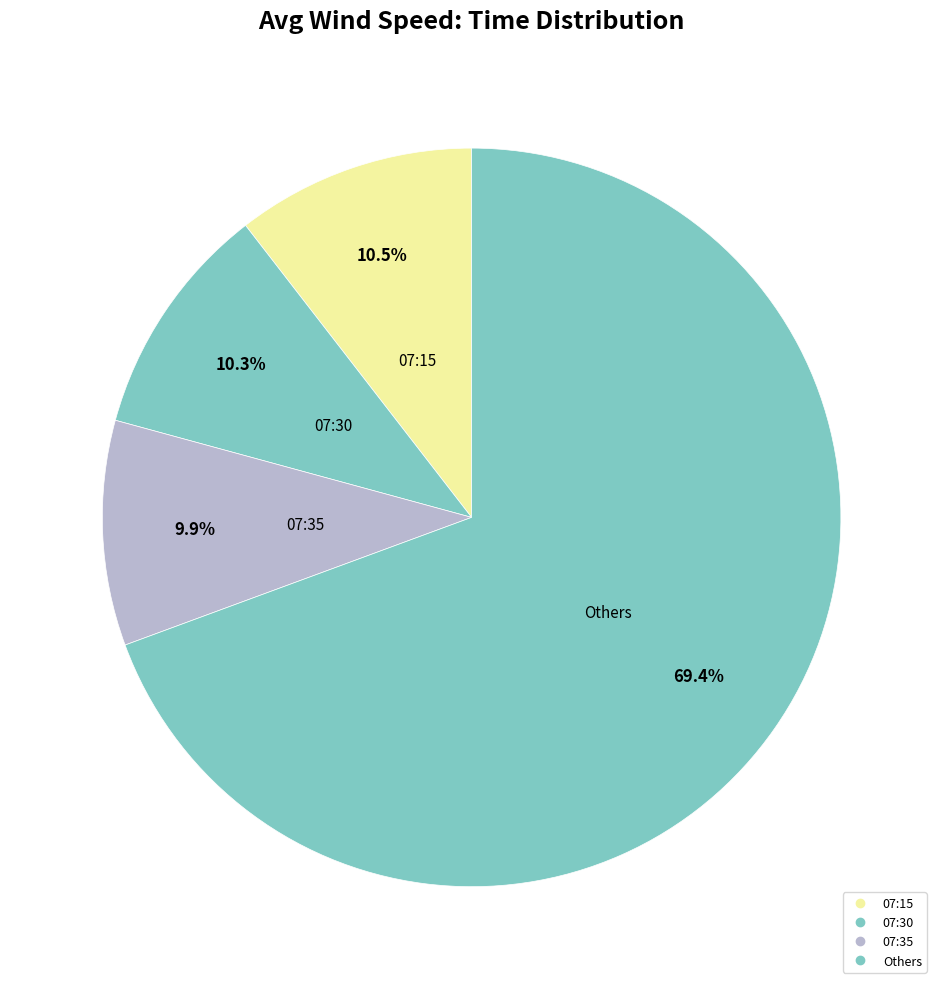

Count the number of slices in the pie.

4